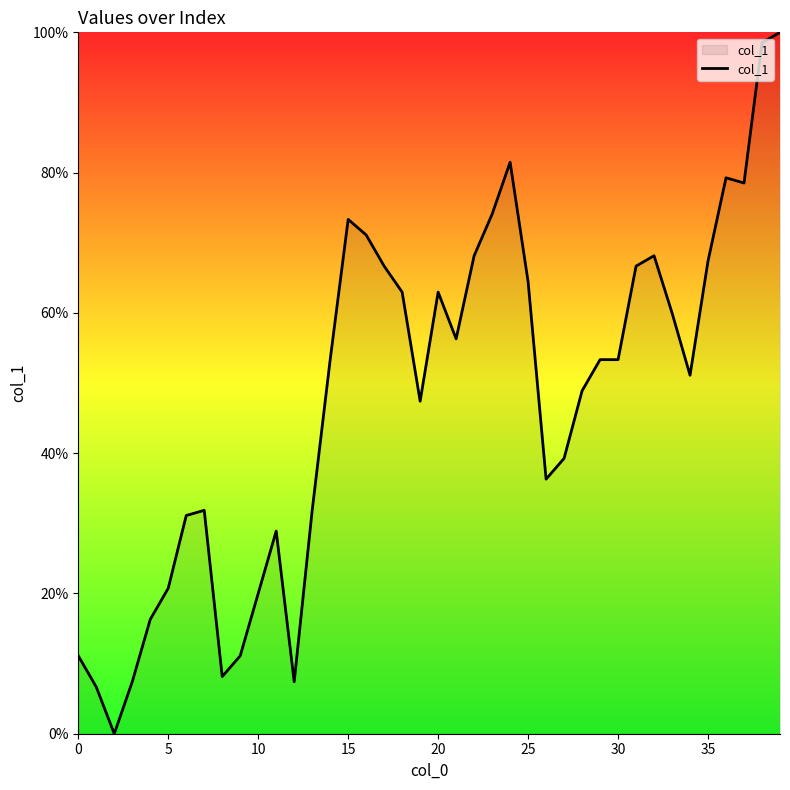

What is the difference between the maximum and minimum values?

100.0